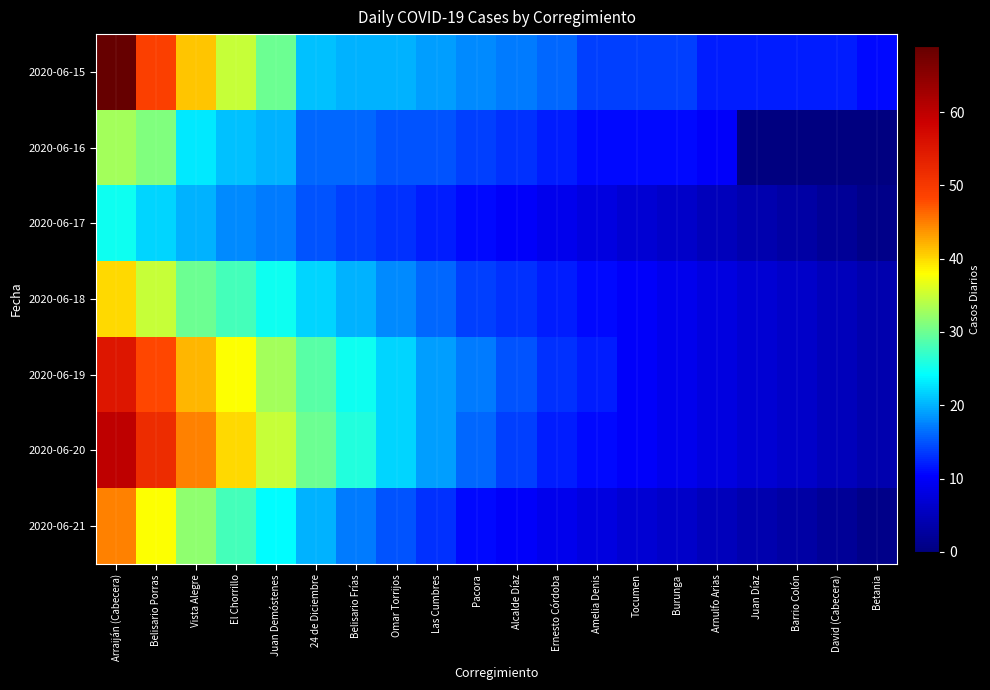

Which series has the widest spread of values?

2020-06-15